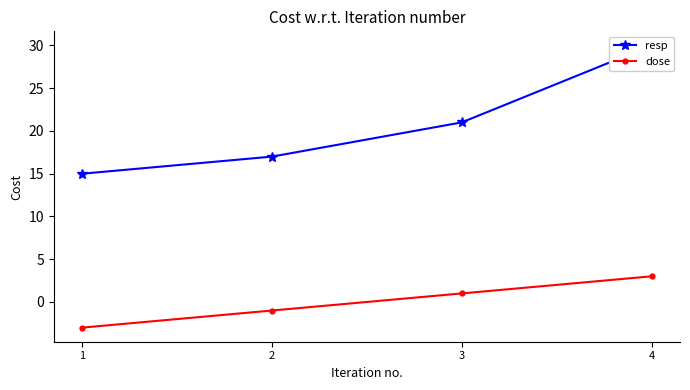

Rank the categories by dose value from lowest to highest.

1, 2, 3, 4